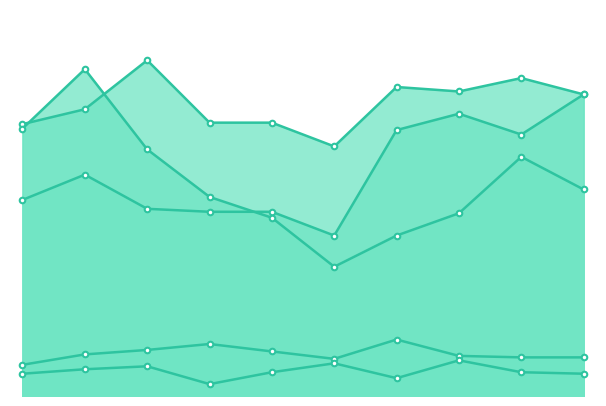

True or false: Robbery has a value of 176 at 2019.

False